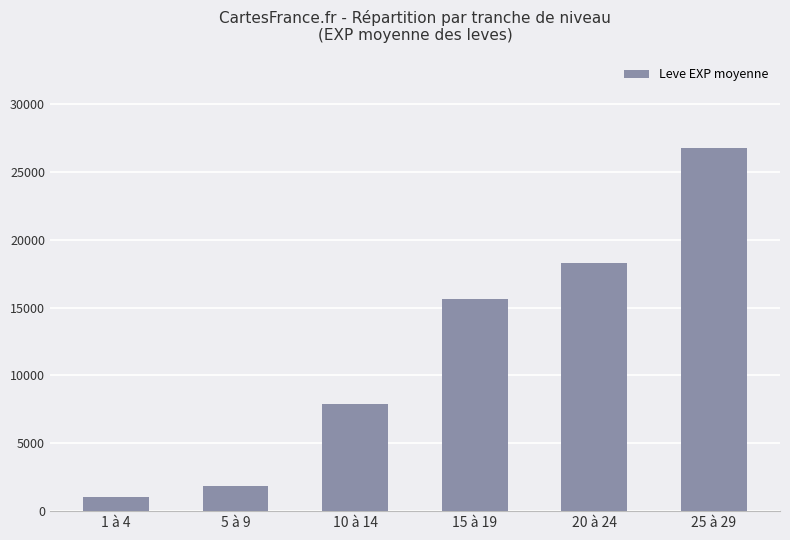

Reading right to left, list all the values displayed in this chart.

26778	18288	15610	7908	1853	1065